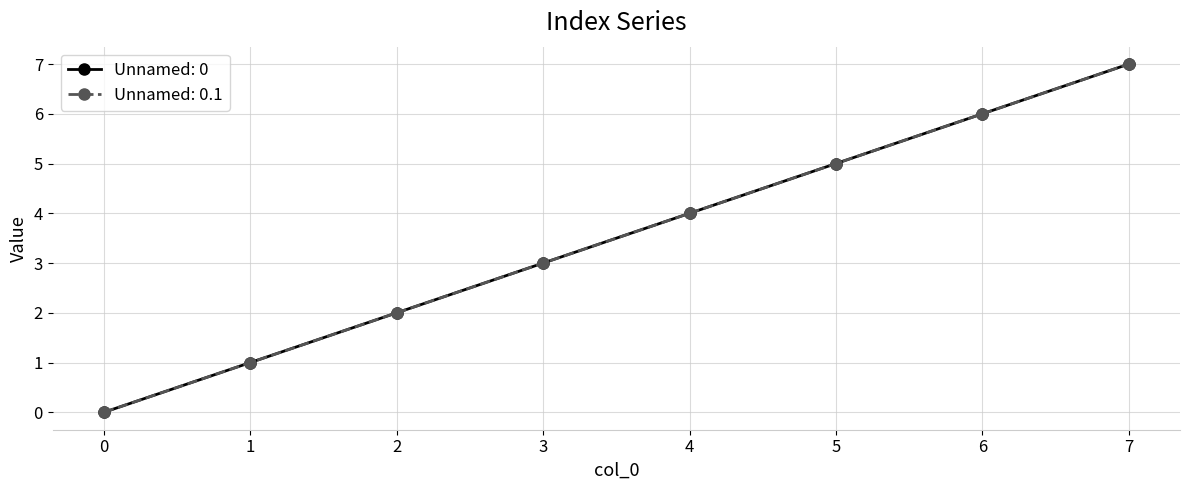

The Unnamed: 0.1 series shows 2 at 5. True or false?

False